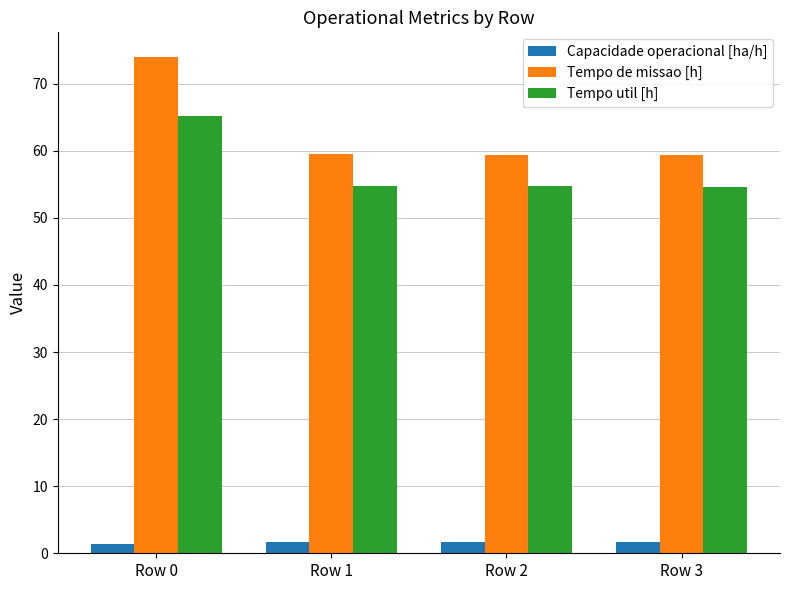

What is the greatest value displayed?

74.0